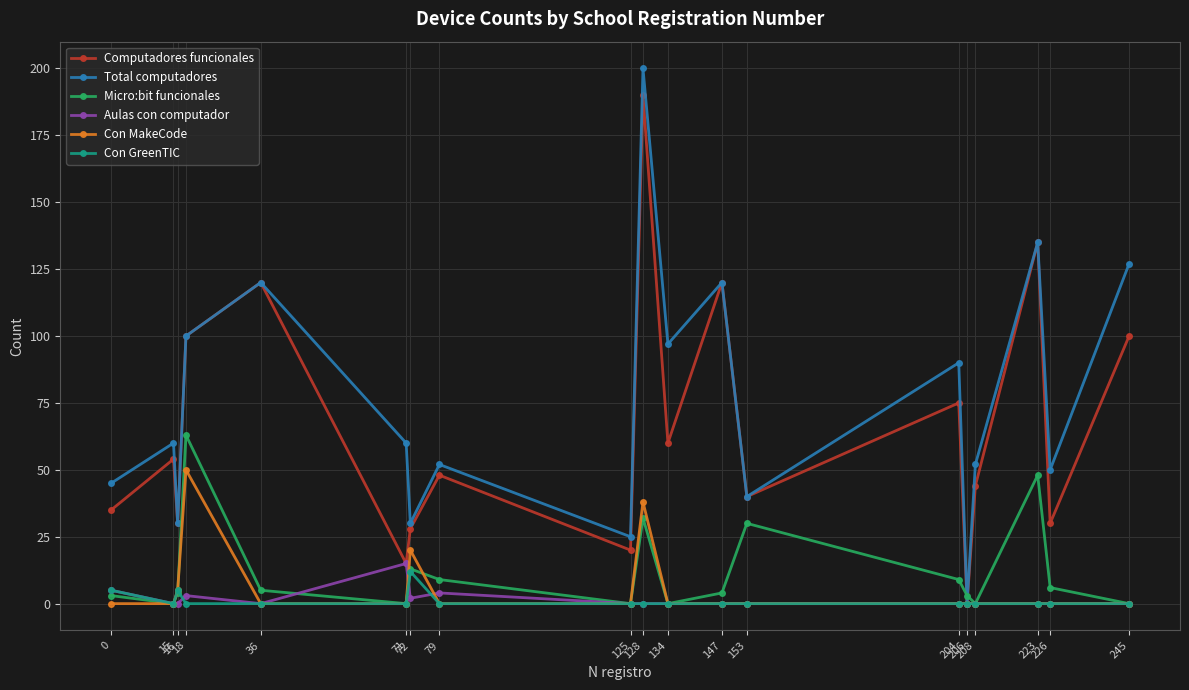

True or false: Micro:bit funcionales has more than 1 interior local peaks.

True